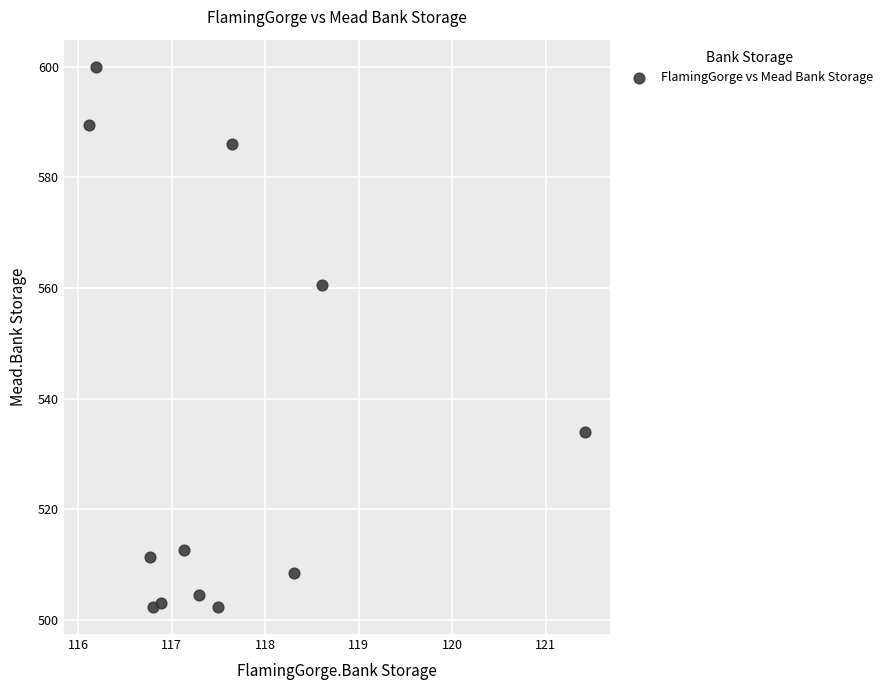

What Y value in the scatter plot is closest to 551?

560.6